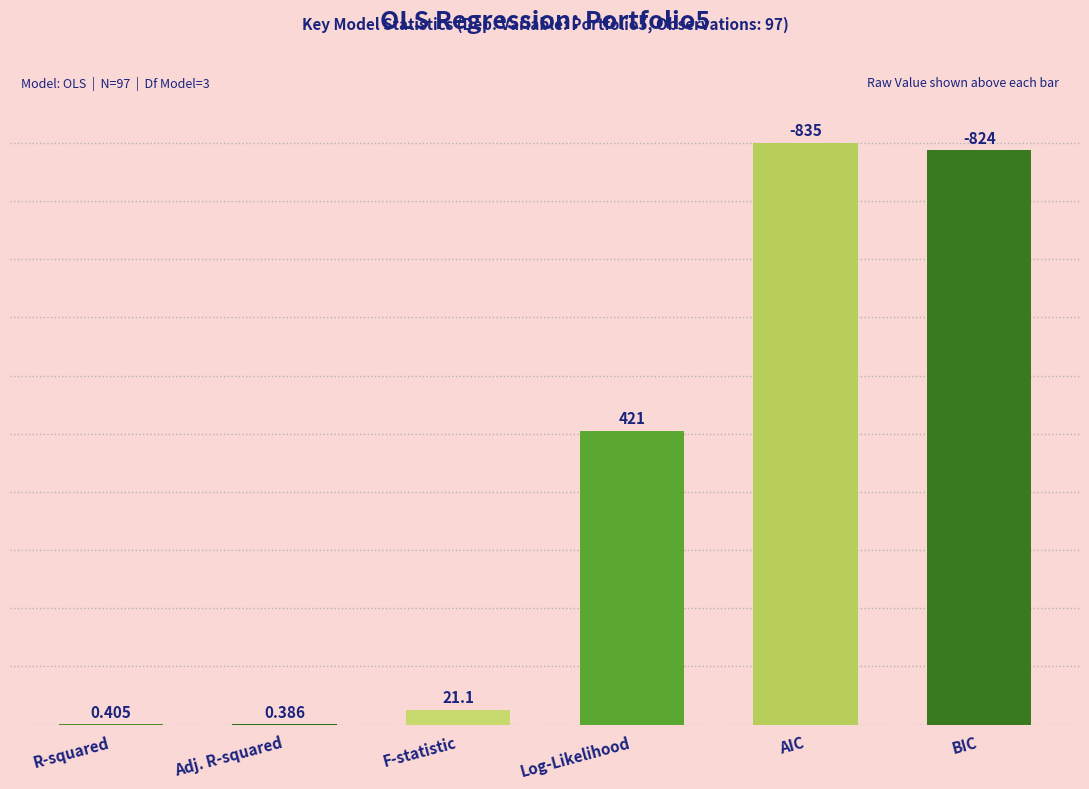

What is the difference between the second highest and second lowest values?

98.7